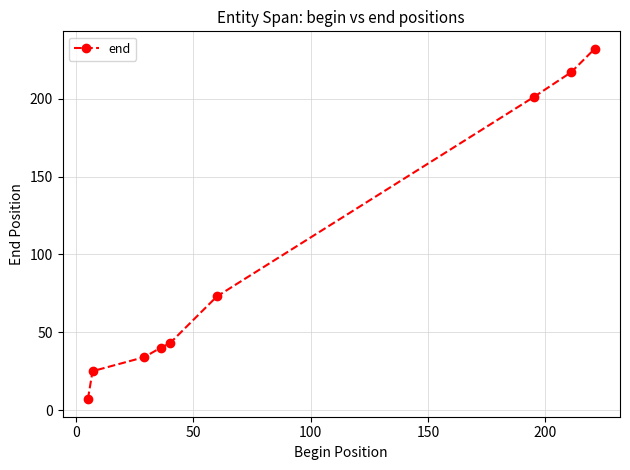

What is the maximum value shown in the chart?

232